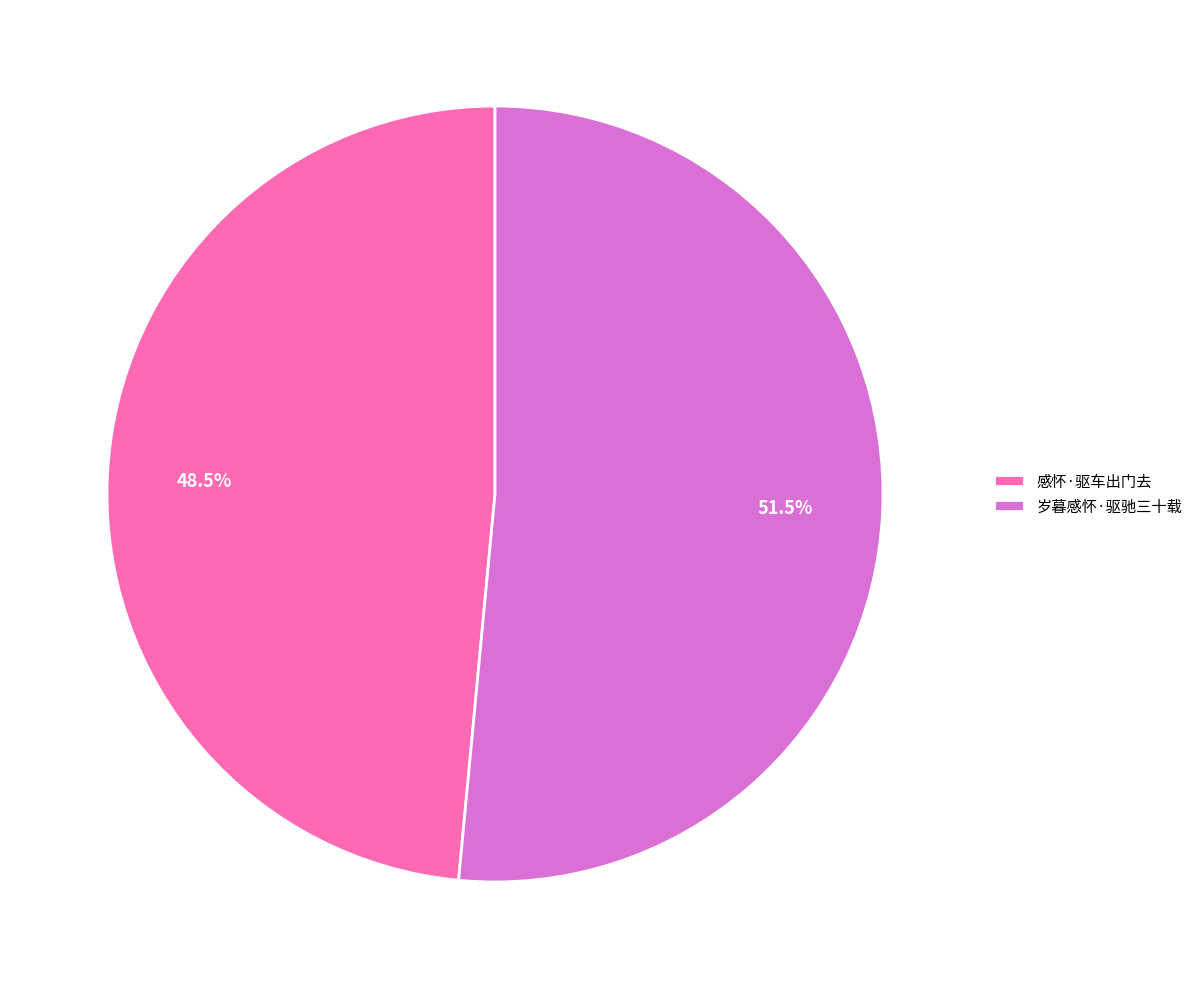

Is 岁暮感怀·驱驰三十载 the majority of the pie?

Yes